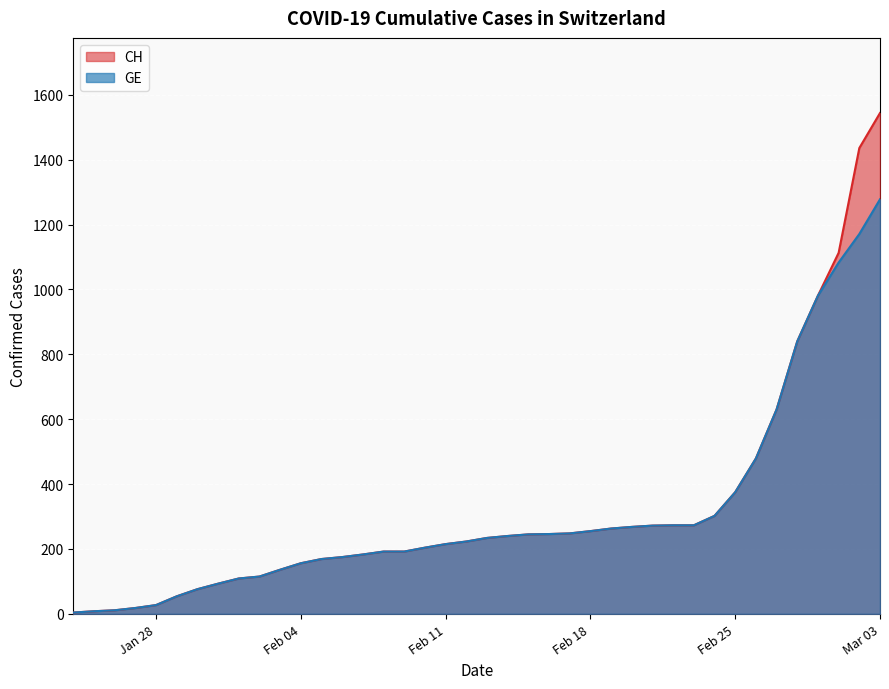

What is the lowest value of the CH series?

4